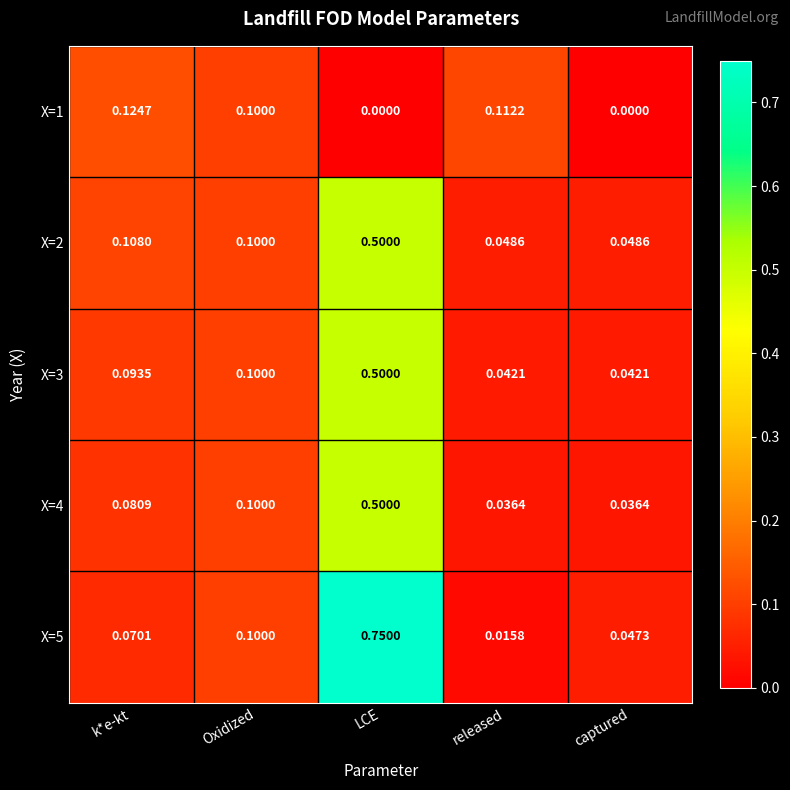

What is the difference between the highest and lowest values at released?

0.1